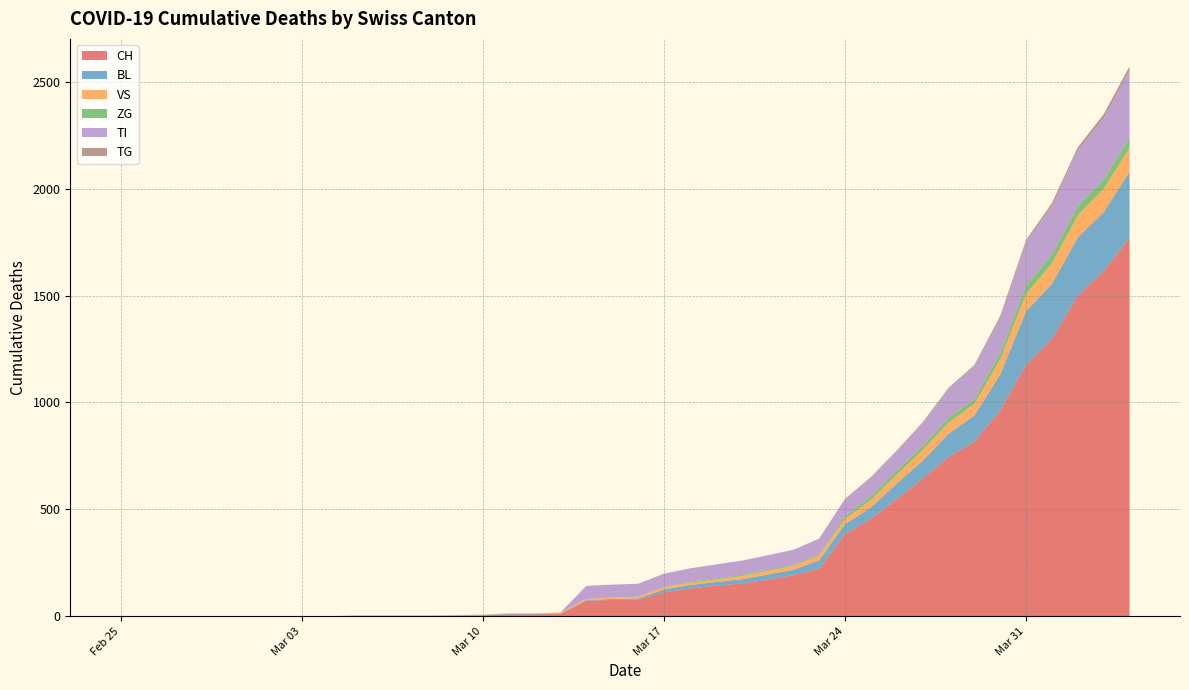

Reading left to right, transcribe all the data shown in this chart.

CH: 2020-02-25=0	2020-02-26=0	2020-02-27=0	2020-02-28=0	2020-02-29=0	2020-03-01=0	2020-03-02=0	2020-03-03=0	2020-03-04=0	2020-03-05=2	2020-03-06=2	2020-03-07=2	2020-03-08=2	2020-03-09=3	2020-03-10=4	2020-03-11=9	2020-03-12=9	2020-03-13=11	2020-03-14=73	2020-03-15=76	2020-03-16=78	2020-03-17=112	2020-03-18=130	2020-03-19=143	2020-03-20=153	2020-03-21=171	2020-03-22=192	2020-03-23=221	2020-03-24=384	2020-03-25=456	2020-03-26=548	2020-03-27=643	2020-03-28=745	2020-03-29=816	2020-03-30=963	2020-03-31=1176	2020-04-01=1297	2020-04-02=1500	2020-04-03=1613	2020-04-04=1770
BL: 2020-02-25=0	2020-02-26=0	2020-02-27=0	2020-02-28=0	2020-02-29=0	2020-03-01=0	2020-03-02=0	2020-03-03=0	2020-03-04=0	2020-03-05=0	2020-03-06=0	2020-03-07=0	2020-03-08=0	2020-03-09=1	2020-03-10=2	2020-03-11=2	2020-03-12=2	2020-03-13=2	2020-03-14=2	2020-03-15=5	2020-03-16=5	2020-03-17=13	2020-03-18=16	2020-03-19=17	2020-03-20=20	2020-03-21=24	2020-03-22=25	2020-03-23=40	2020-03-24=46	2020-03-25=53	2020-03-26=73	2020-03-27=84	2020-03-28=108	2020-03-29=123	2020-03-30=167	2020-03-31=251	2020-04-01=258	2020-04-02=272	2020-04-03=277	2020-04-04=309
VS: 2020-02-25=0	2020-02-26=0	2020-02-27=0	2020-02-28=0	2020-02-29=0	2020-03-01=0	2020-03-02=0	2020-03-03=0	2020-03-04=0	2020-03-05=2	2020-03-06=2	2020-03-07=2	2020-03-08=2	2020-03-09=2	2020-03-10=2	2020-03-11=3	2020-03-12=3	2020-03-13=5	2020-03-14=6	2020-03-15=6	2020-03-16=8	2020-03-17=11	2020-03-18=11	2020-03-19=12	2020-03-20=15	2020-03-21=17	2020-03-22=19	2020-03-23=24	2020-03-24=25	2020-03-25=35	2020-03-26=41	2020-03-27=50	2020-03-28=53	2020-03-29=54	2020-03-30=71	2020-03-31=81	2020-04-01=96	2020-04-02=104	2020-04-03=109	2020-04-04=112
ZG: 2020-02-25=0	2020-02-26=0	2020-02-27=0	2020-02-28=0	2020-02-29=0	2020-03-01=0	2020-03-02=0	2020-03-03=0	2020-03-04=0	2020-03-05=0	2020-03-06=0	2020-03-07=0	2020-03-08=0	2020-03-09=0	2020-03-10=0	2020-03-11=0	2020-03-12=0	2020-03-13=0	2020-03-14=0	2020-03-15=0	2020-03-16=0	2020-03-17=1	2020-03-18=5	2020-03-19=5	2020-03-20=5	2020-03-21=5	2020-03-22=5	2020-03-23=5	2020-03-24=12	2020-03-25=18	2020-03-26=18	2020-03-27=18	2020-03-28=21	2020-03-29=21	2020-03-30=29	2020-03-31=39	2020-04-01=40	2020-04-02=41	2020-04-03=44	2020-04-04=46
TI: 2020-02-25=0	2020-02-26=0	2020-02-27=0	2020-02-28=0	2020-02-29=0	2020-03-01=0	2020-03-02=0	2020-03-03=0	2020-03-04=0	2020-03-05=0	2020-03-06=0	2020-03-07=0	2020-03-08=0	2020-03-09=0	2020-03-10=0	2020-03-11=0	2020-03-12=0	2020-03-13=0	2020-03-14=61	2020-03-15=61	2020-03-16=61	2020-03-17=62	2020-03-18=62	2020-03-19=65	2020-03-20=67	2020-03-21=68	2020-03-22=70	2020-03-23=71	2020-03-24=80	2020-03-25=85	2020-03-26=91	2020-03-27=107	2020-03-28=136	2020-03-29=155	2020-03-30=165	2020-03-31=202	2020-04-01=229	2020-04-02=263	2020-04-03=287	2020-04-04=314
TG: 2020-02-25=0	2020-02-26=0	2020-02-27=0	2020-02-28=0	2020-02-29=0	2020-03-01=0	2020-03-02=0	2020-03-03=0	2020-03-04=0	2020-03-05=0	2020-03-06=0	2020-03-07=0	2020-03-08=0	2020-03-09=0	2020-03-10=0	2020-03-11=0	2020-03-12=0	2020-03-13=0	2020-03-14=0	2020-03-15=0	2020-03-16=0	2020-03-17=0	2020-03-18=0	2020-03-19=0	2020-03-20=0	2020-03-21=0	2020-03-22=0	2020-03-23=2	2020-03-24=2	2020-03-25=4	2020-03-26=4	2020-03-27=5	2020-03-28=5	2020-03-29=6	2020-03-30=10	2020-03-31=11	2020-04-01=13	2020-04-02=14	2020-04-03=18	2020-04-04=21